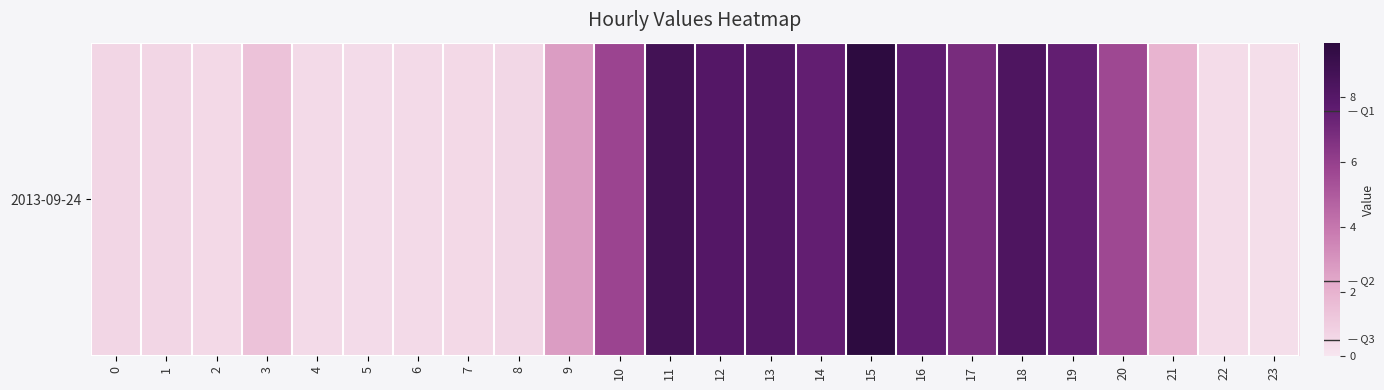

Which label corresponds to the largest value in the chart?

15